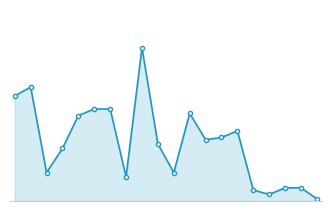

Is this an area chart (filled region under the line)?

Yes